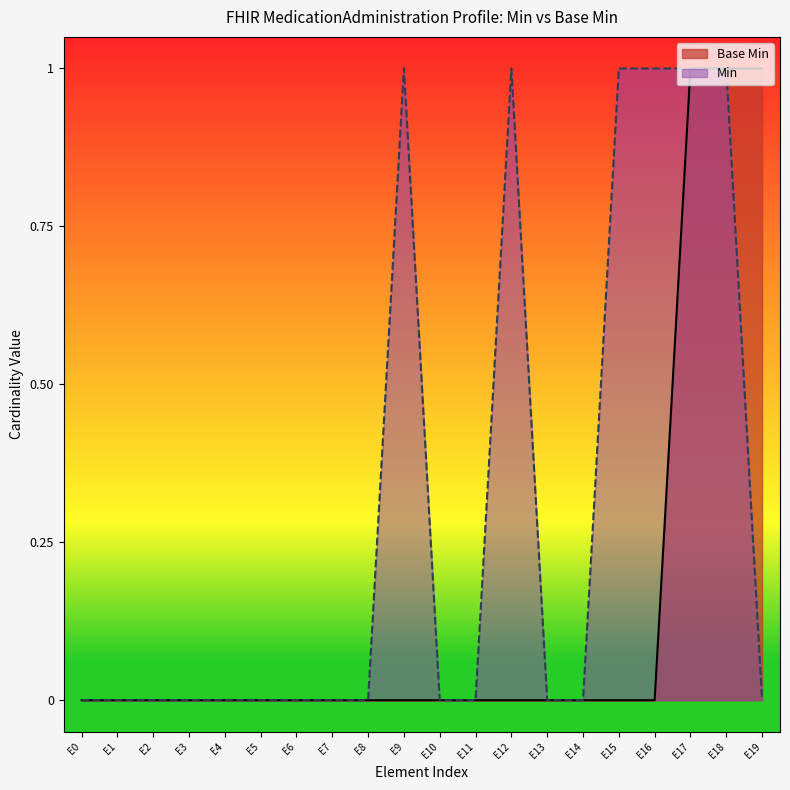

Is it true that Min equals 0 at E7?

True